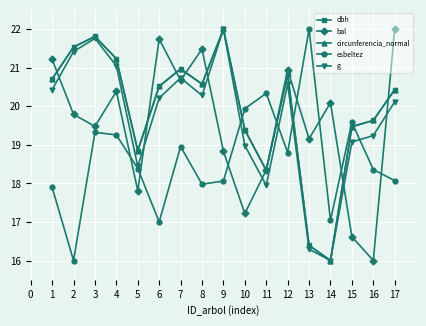

The bal series shows 8.4 at 11. True or false?

False